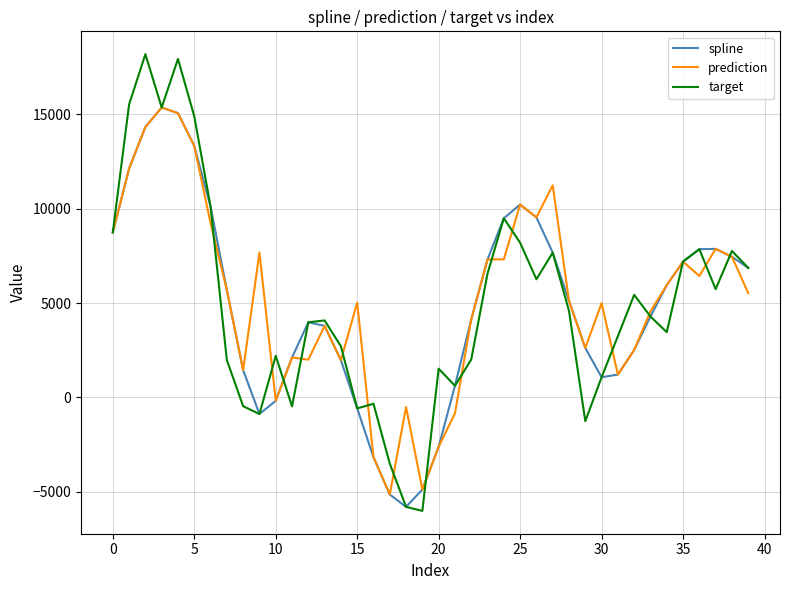

What is the difference between the maximum and minimum values in the target series?

24206.8